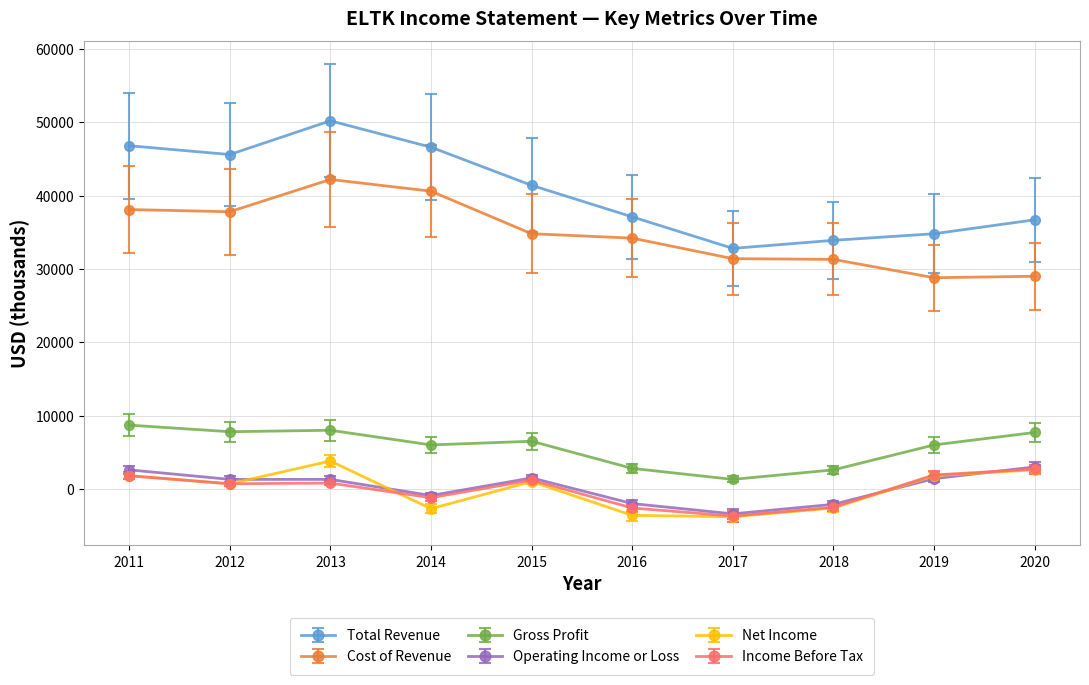

Which series has the widest spread of values?

Total Revenue